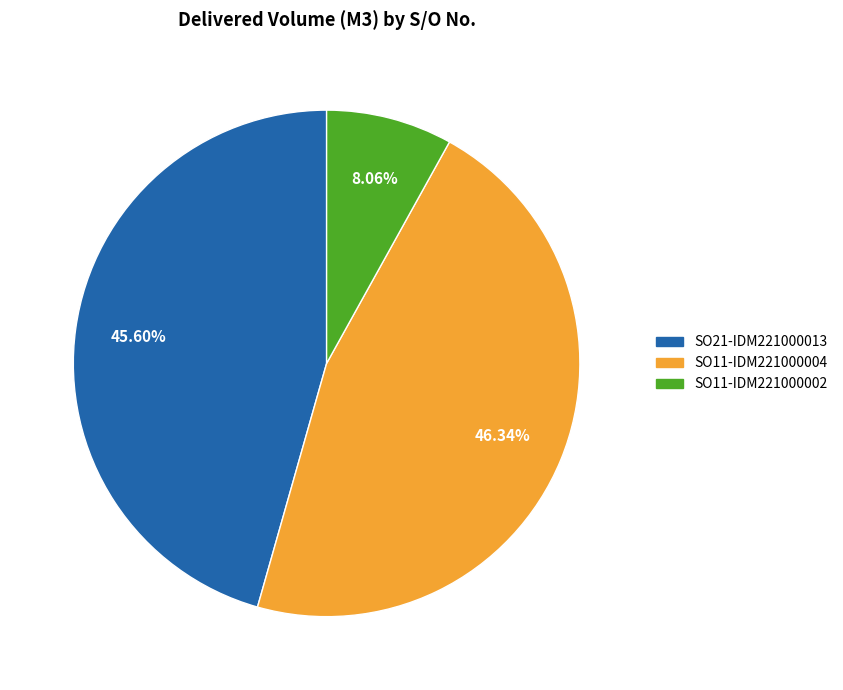

Is it true that SO11-IDM221000004 is 46% of the pie?

True